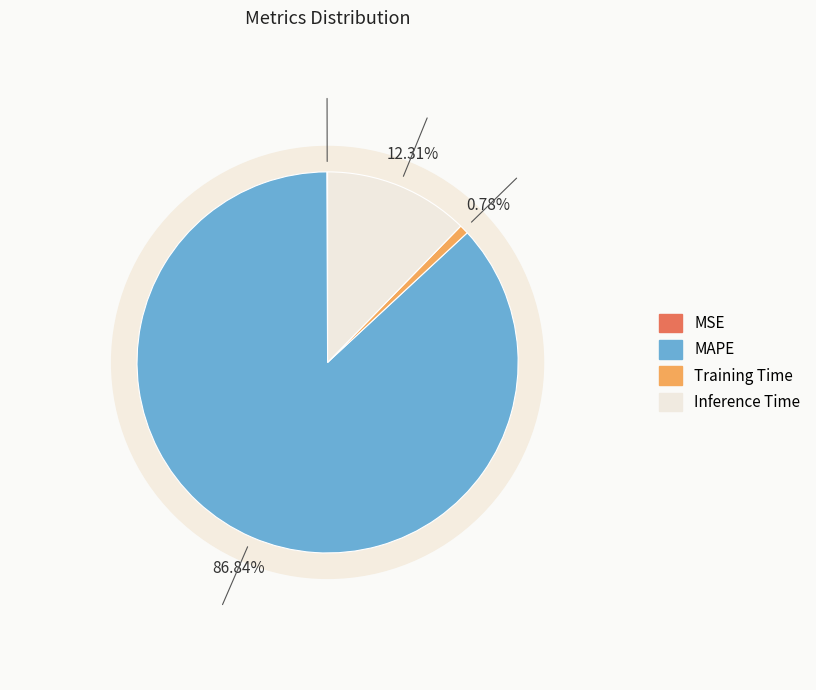

Between MAPE and MSE, which is larger?

MAPE